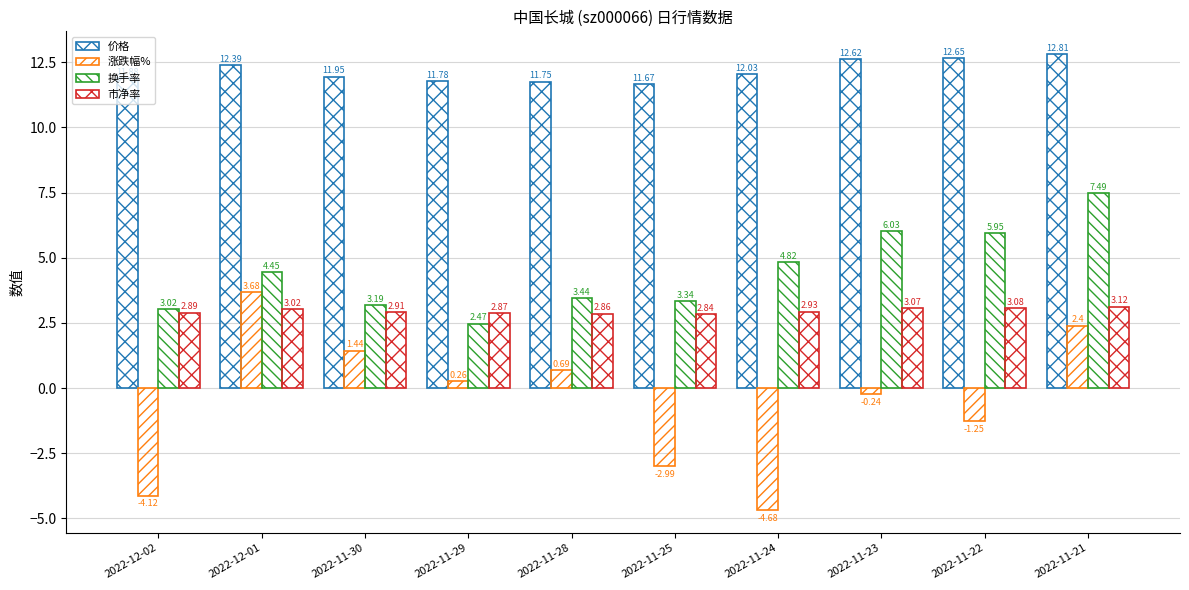

The value of 市净率 at 2022-12-02 is 2.9. True or false?

True